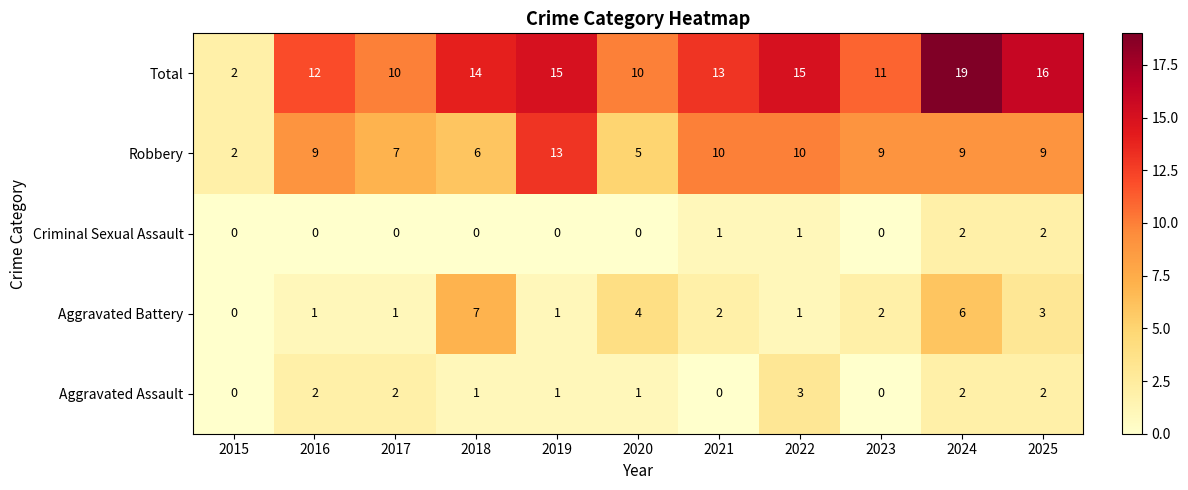

What is the difference between the second highest and minimum values in the Total series?

14